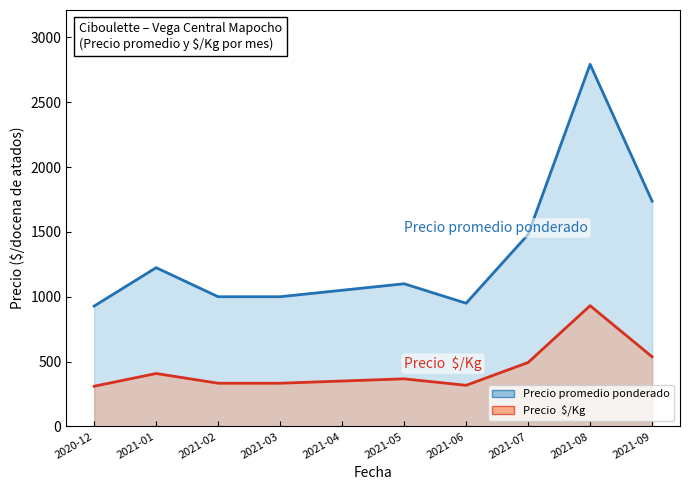

In Precio promedio ponderado, how many points are lower than both neighbors (excluding endpoints)?

1